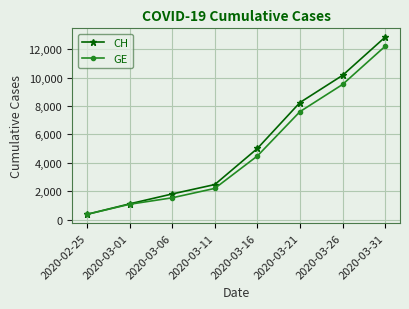

What is the difference between the highest and lowest values at 2020-03-31?

642